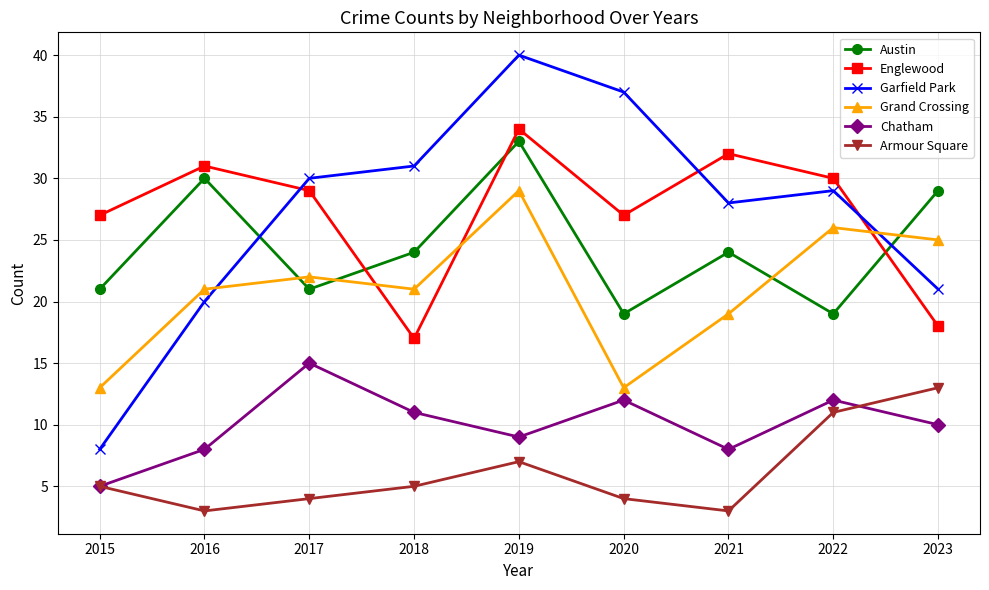

How many data points does each series have?

9